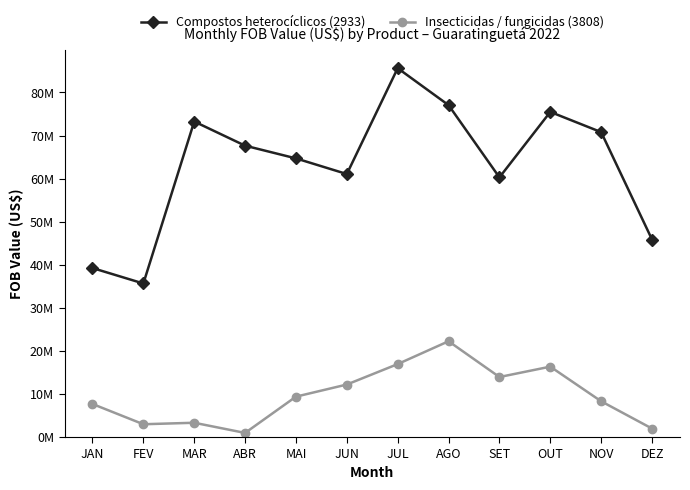

At how many categories does at least one series exceed 65857984?

6